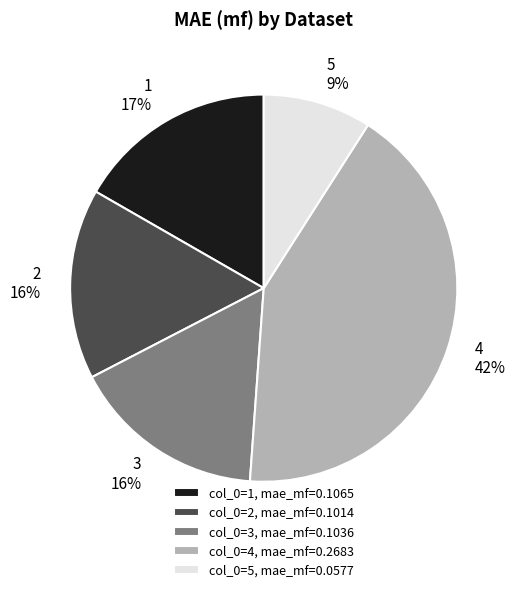

Is the sum of col_0=5, mae_mf=0.0577 and col_0=1, mae_mf=0.1065 greater than half?

No